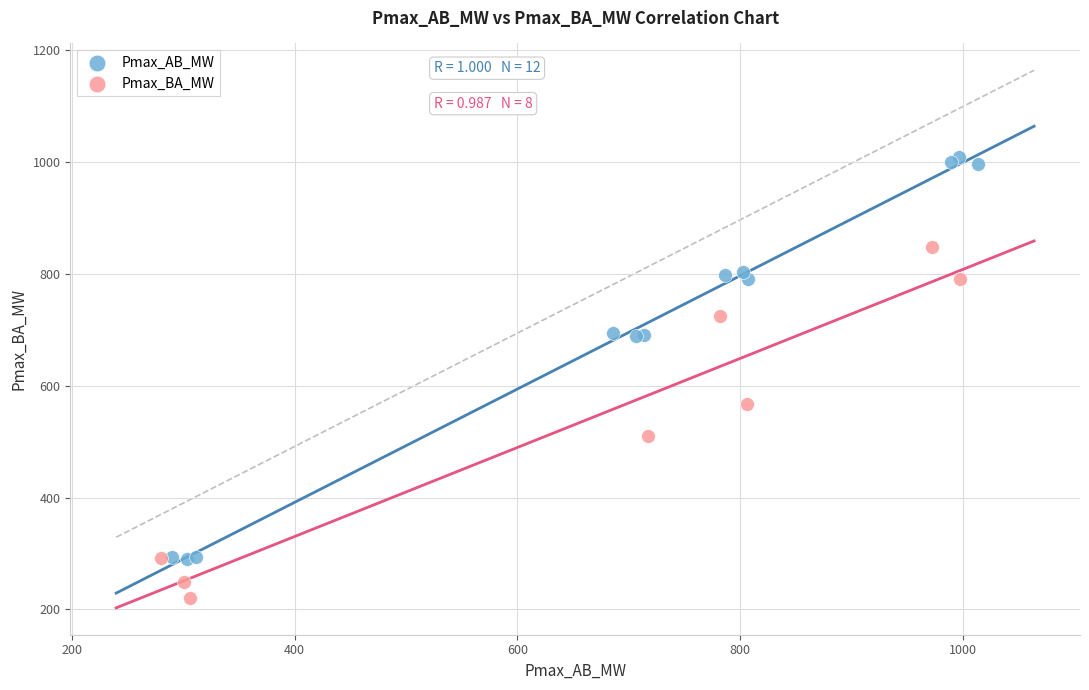

Which series reaches the minimum Y coordinate?

Pmax_BA_MW